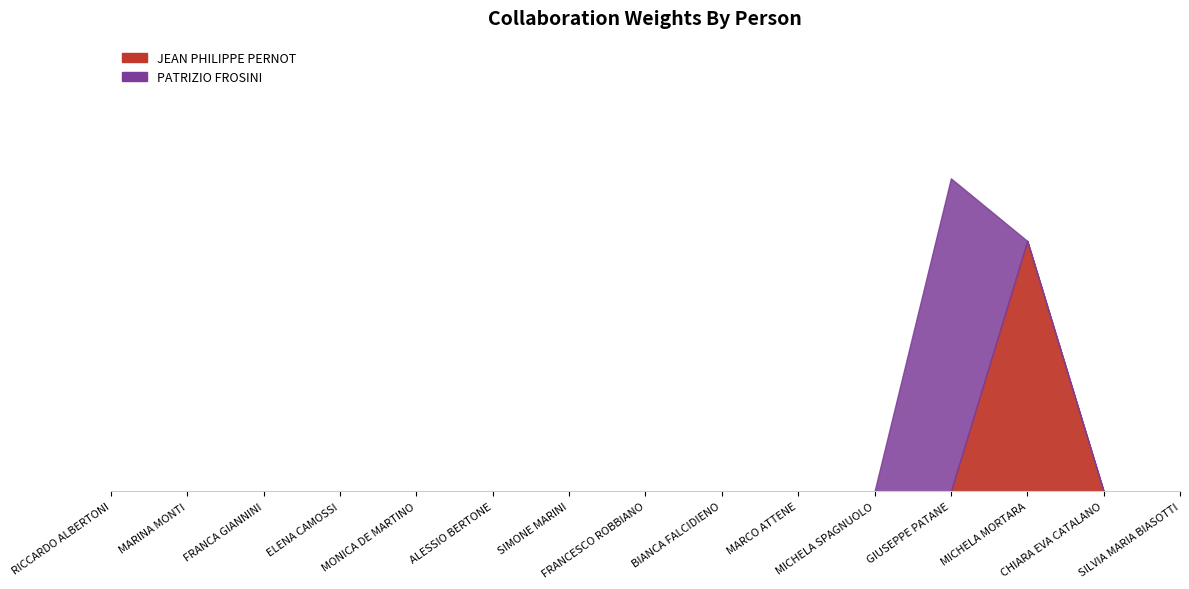

What is the label of the 15th point from the left?

SILVIA MARIA BIASOTTI